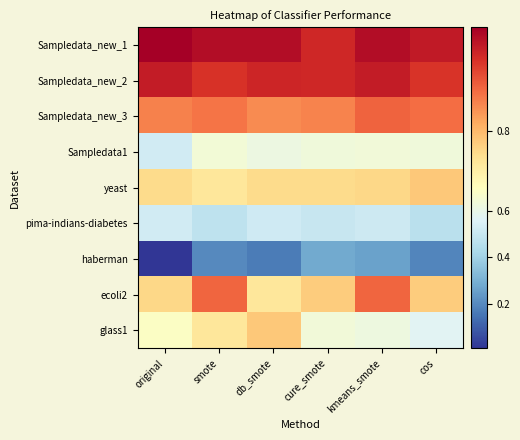

Which category has the lowest value across all series?

original